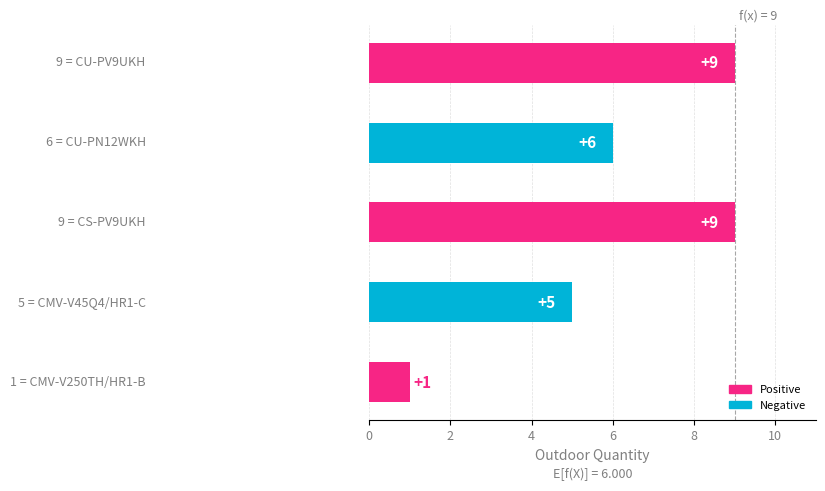

What is the average value?

6